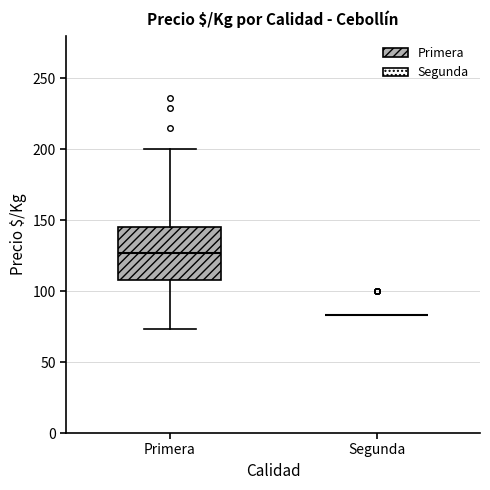

Reading left to right, transcribe this box plot: for each box, give where its median line is, the range the box spans, and where its two whiskers end, as read against the y-axis. The values are not printed on the chart, so give them approximately, as read against the axis.

Primera: median 125, box 110 to 145, whiskers 75 to 200
Segunda: box collapsed to a line at 85, whiskers 85 to 85